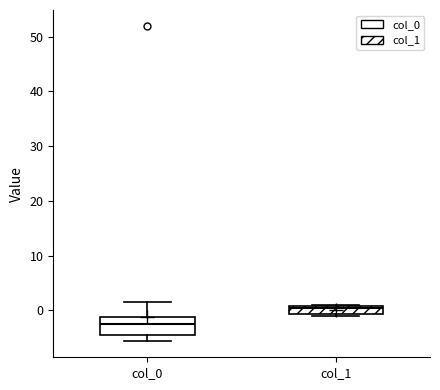

Reading left to right, transcribe this box plot: for each box, give where its median line is, the range the box spans, and where its two whiskers end, as read against the y-axis. The values are not printed on the chart, so give them approximately, as read against the axis.

col_0: median -3, box -4 to -1, whiskers -6 to 2
col_1: median 0, box -1 to 1, whiskers -1 (just below the box's lower edge) to 1